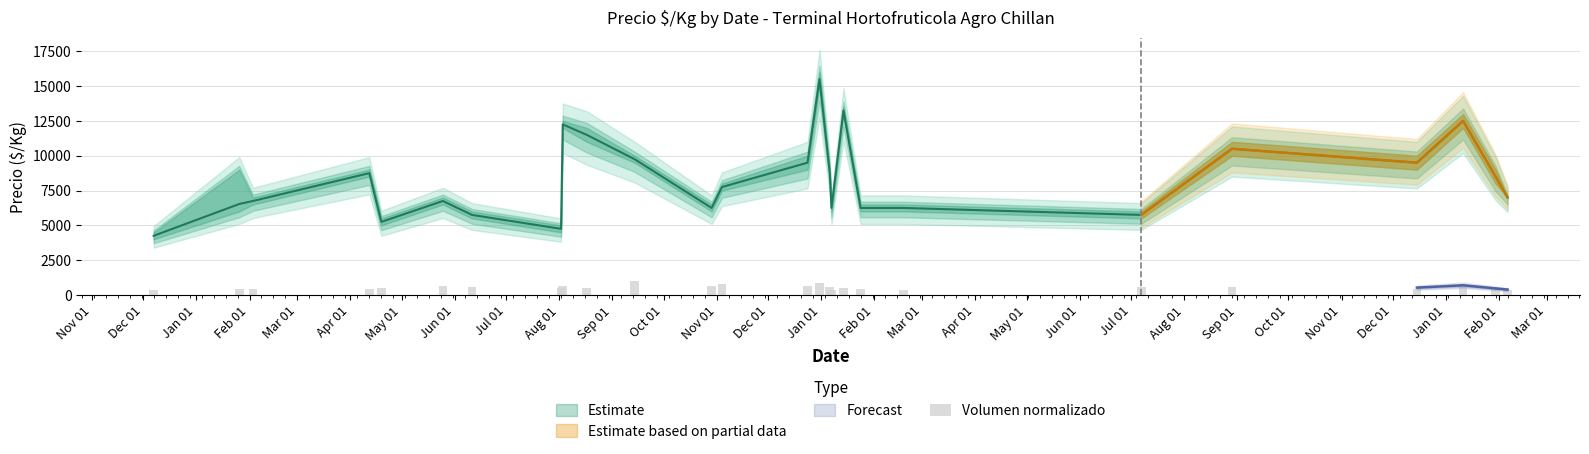

Which has a higher value, Jul 01 or Aug 01?

Jul 01